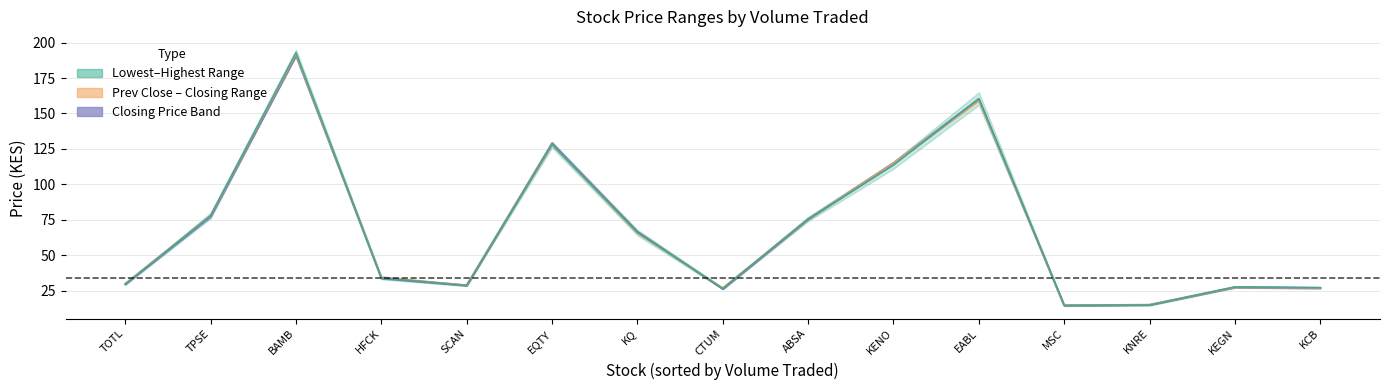

What is the sum of the Previous Day Closing Price values at SCAN and TPSE?

106.8